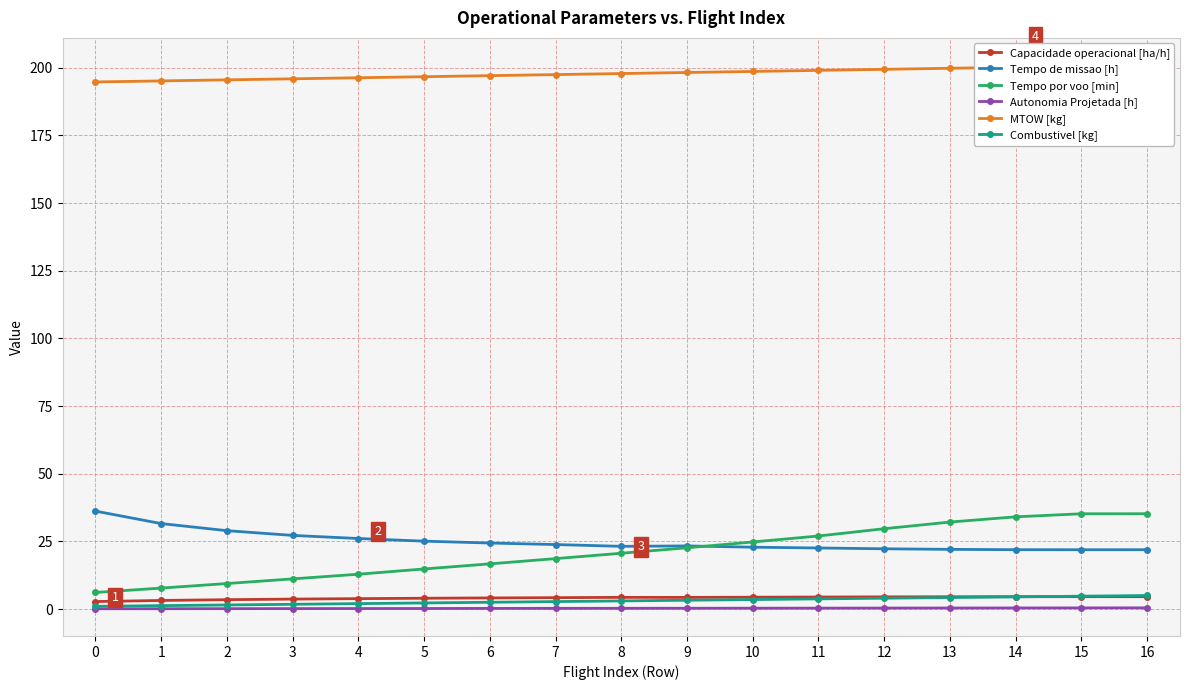

What is the value of the Combustivel [kg] point at the 2nd from the left?

1.2